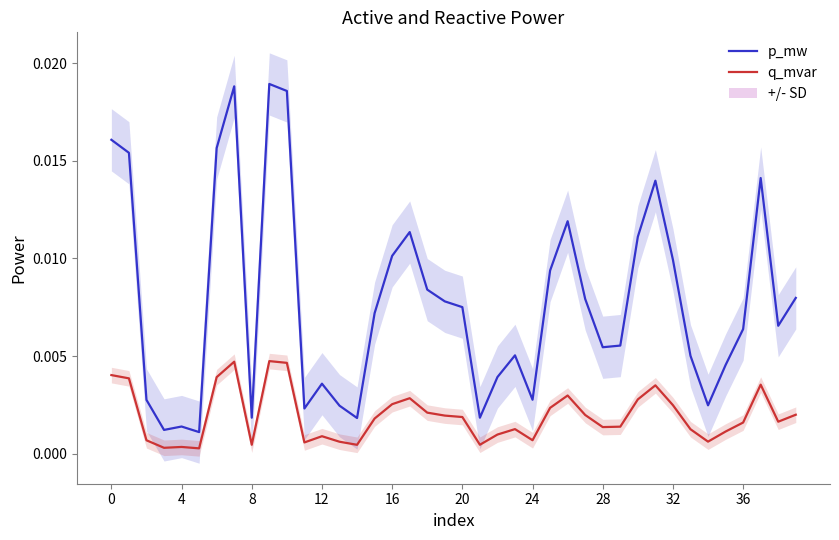

How many distinct data groups are displayed?

2